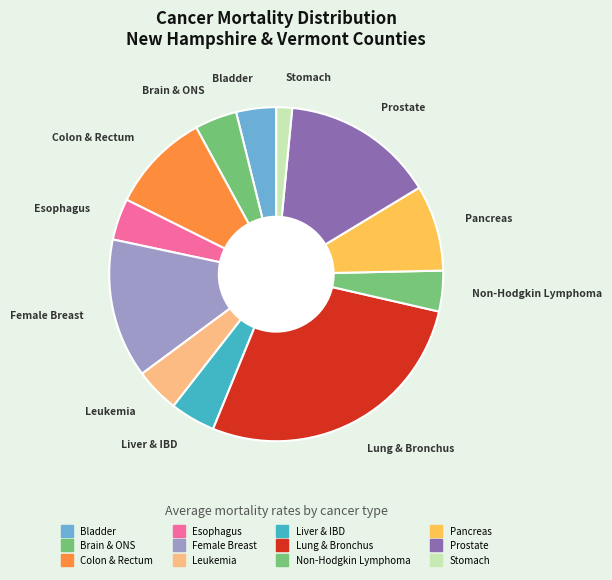

Is there any slice that represents more than half of the pie?

No